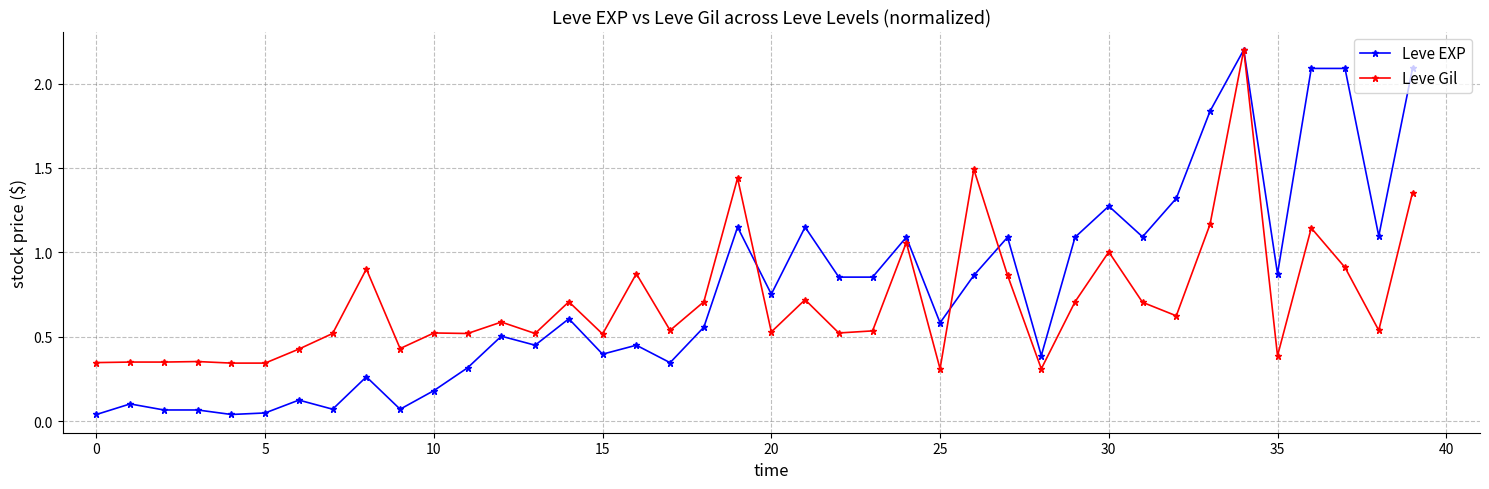

At how many categories does at least one series exceed 0?

40